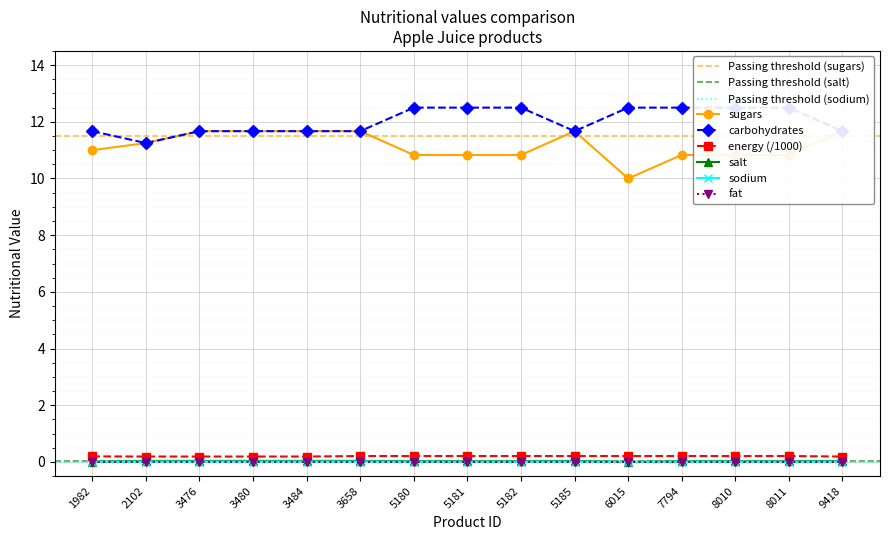

How many sodium values are between 0 and 1?

15